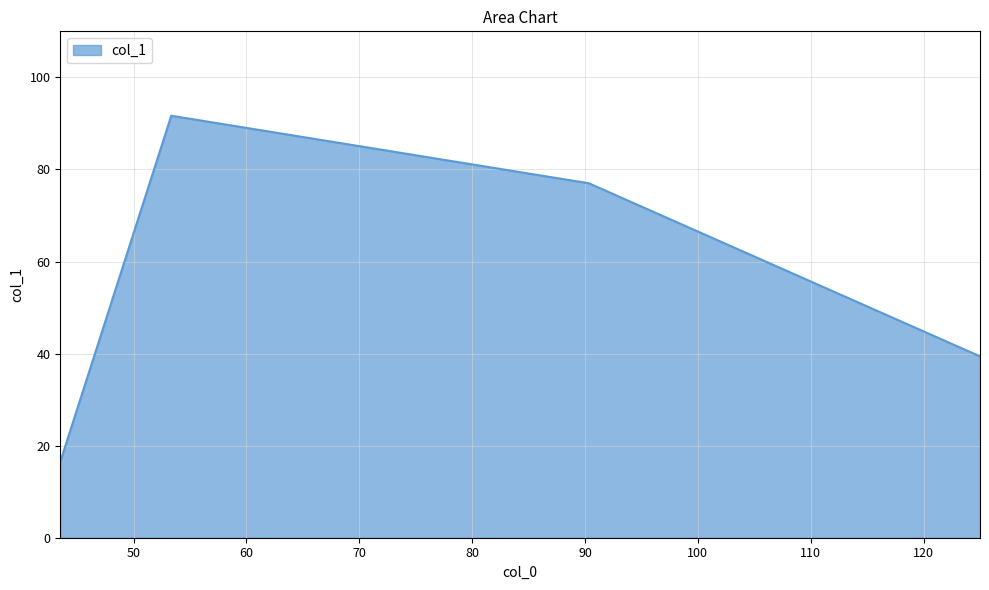

What is the difference between the maximum and second lowest values?

52.3